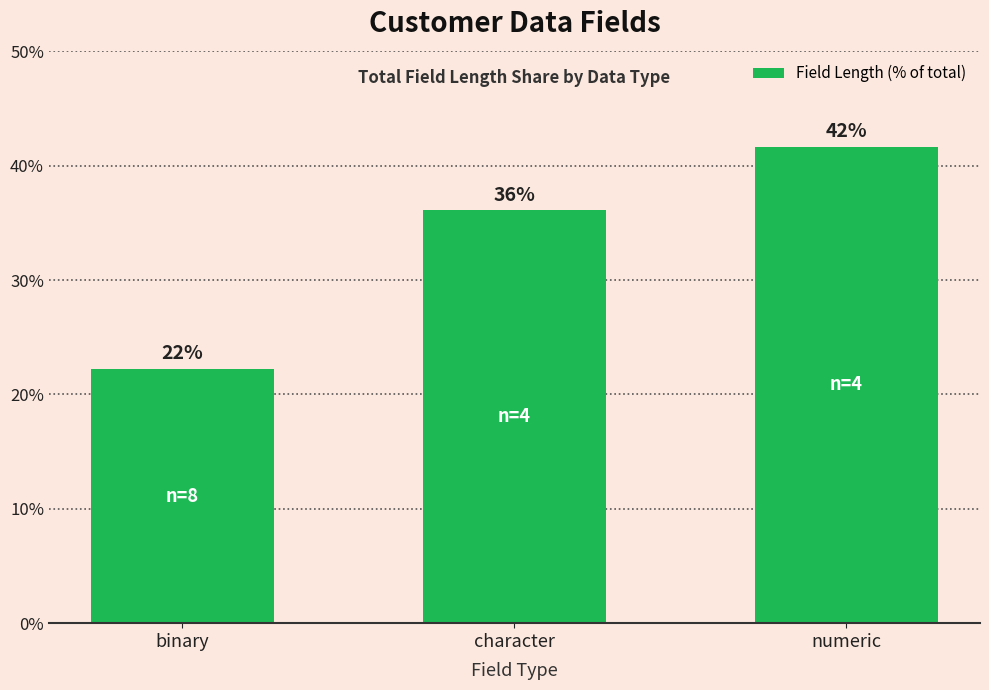

Does the chart contain any negative values?

No